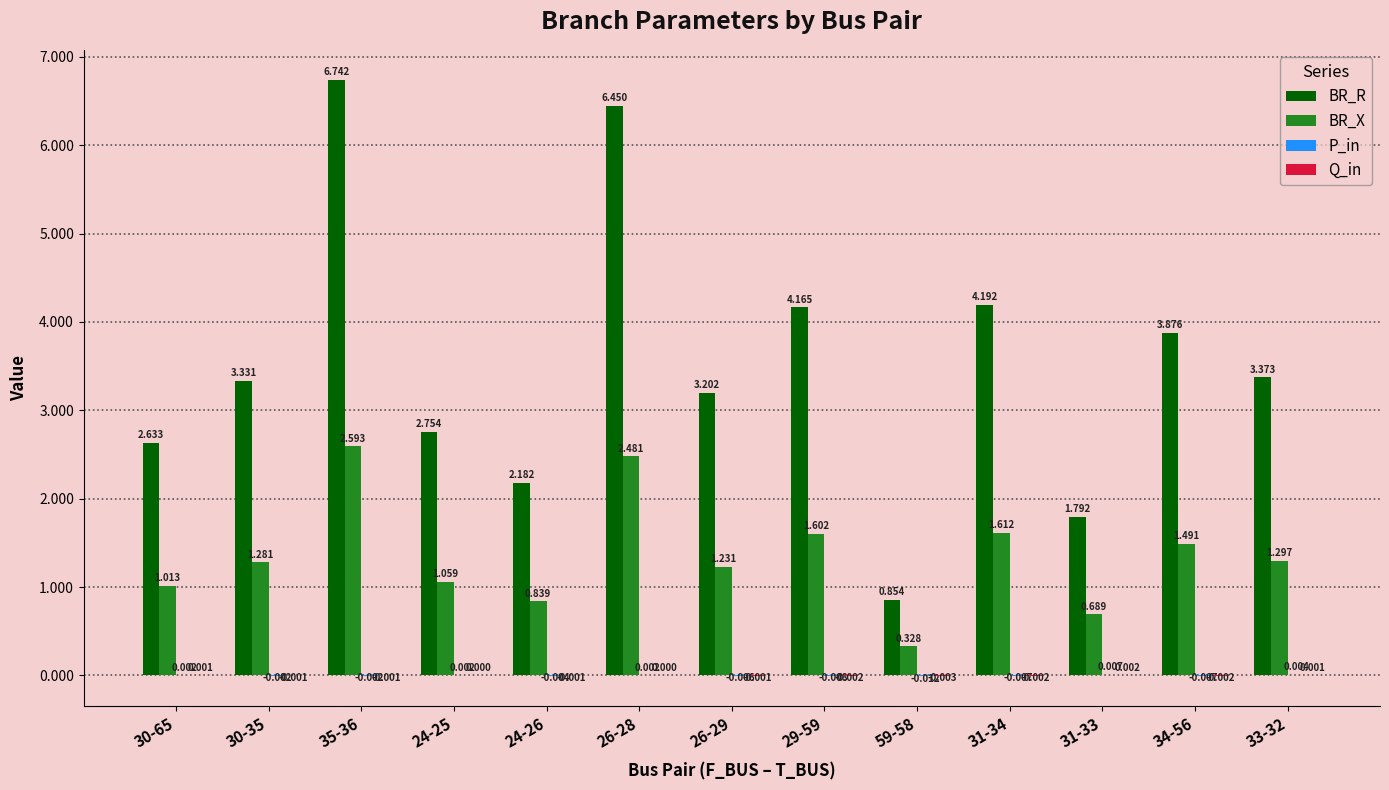

The BR_X series shows 0.1 at 59-58. True or false?

False